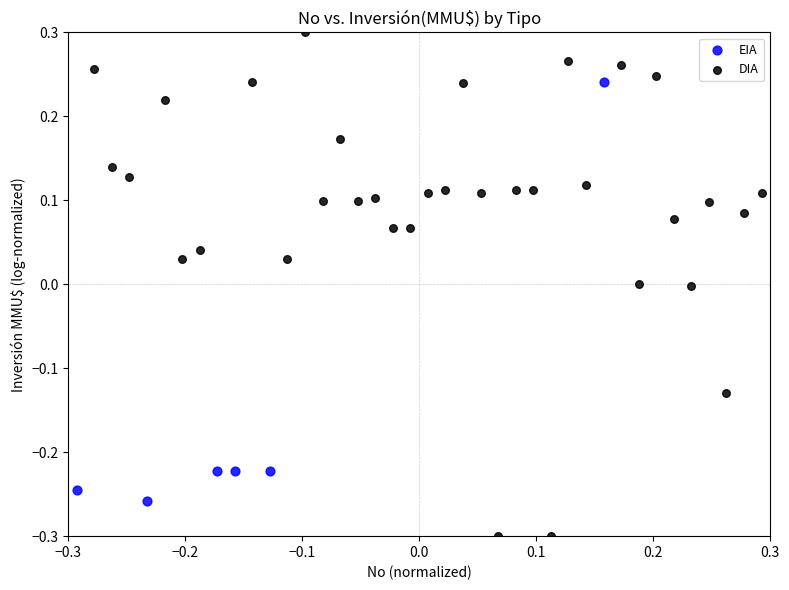

Which series reaches the minimum Y coordinate?

DIA